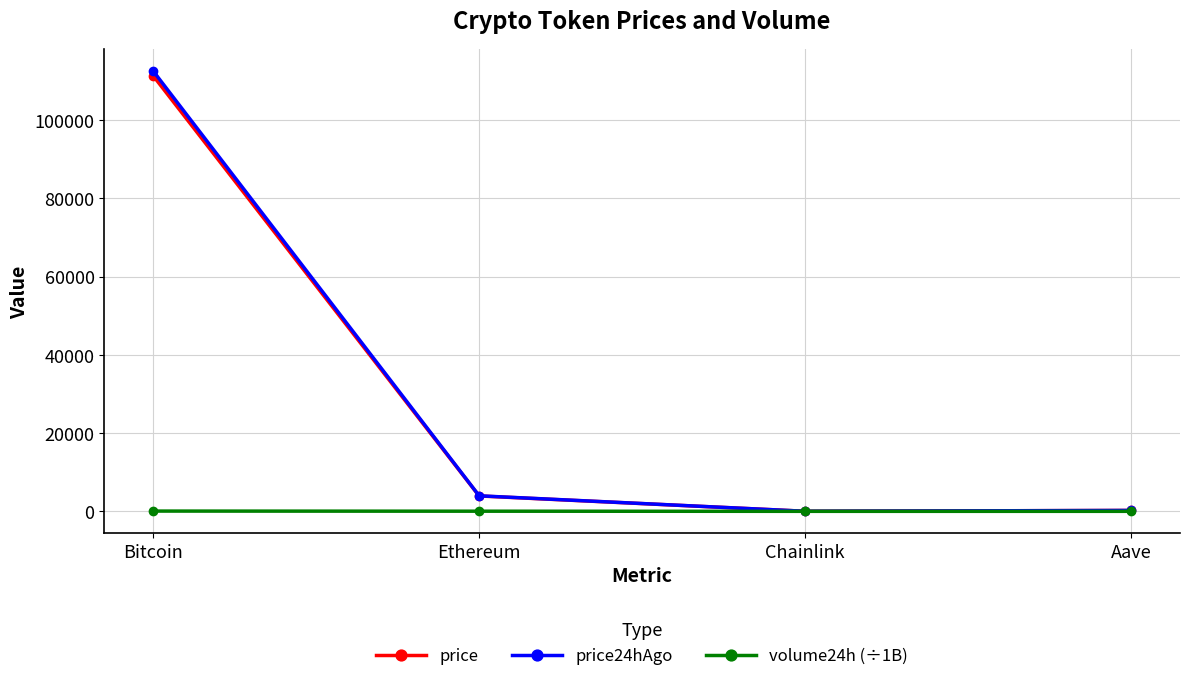

What is the label of the 3rd point from the right?

Ethereum